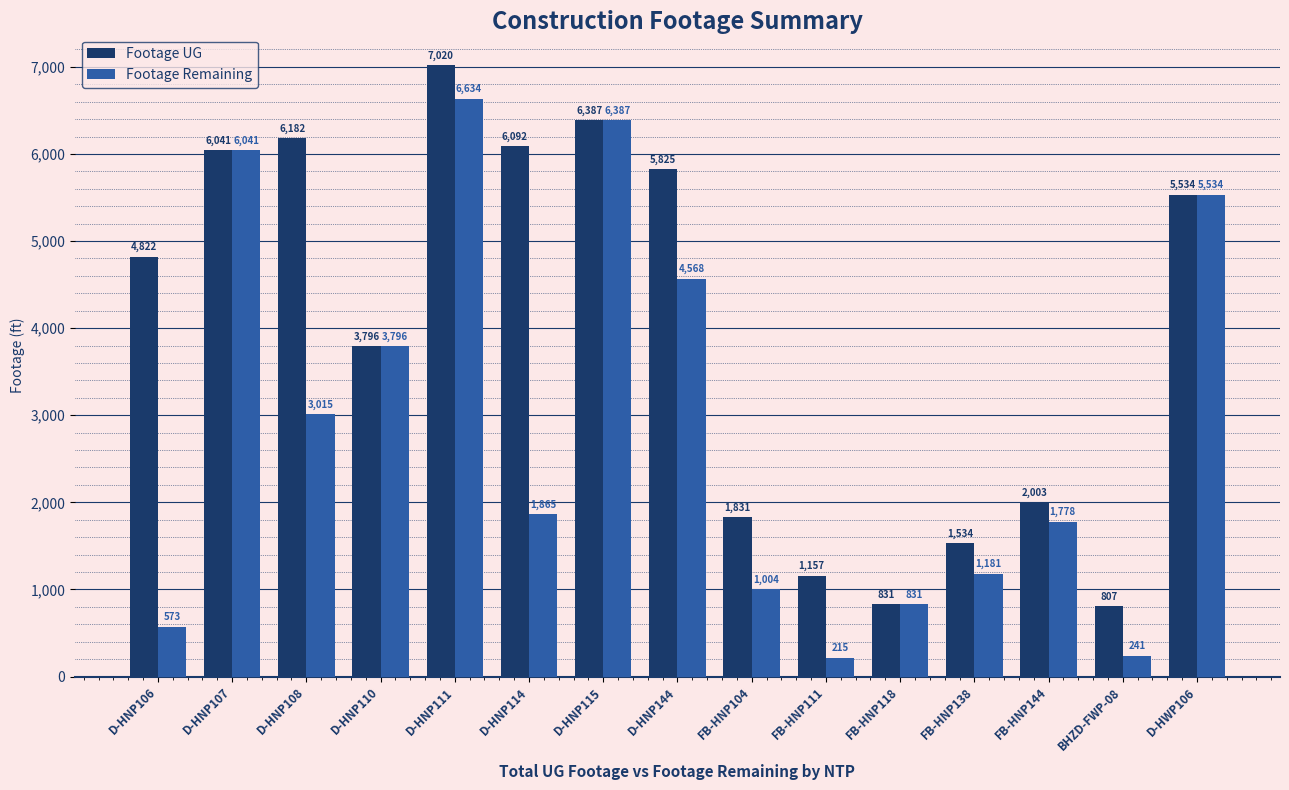

What is the difference between the maximum and minimum values in the Footage UG series?

6213